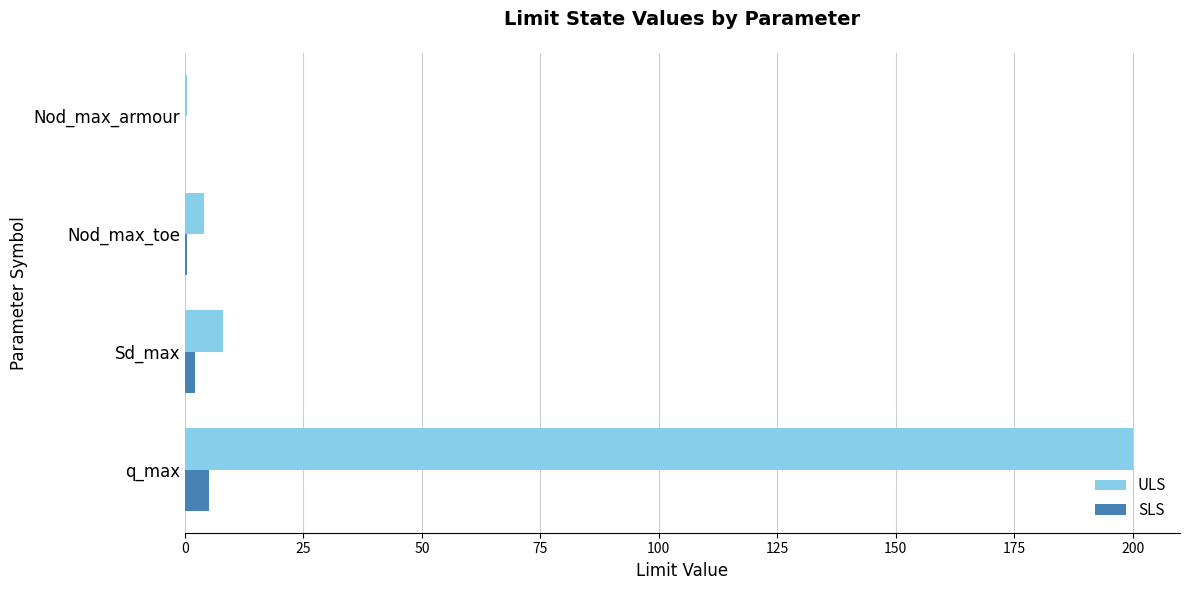

What is the greatest value displayed?

200.0